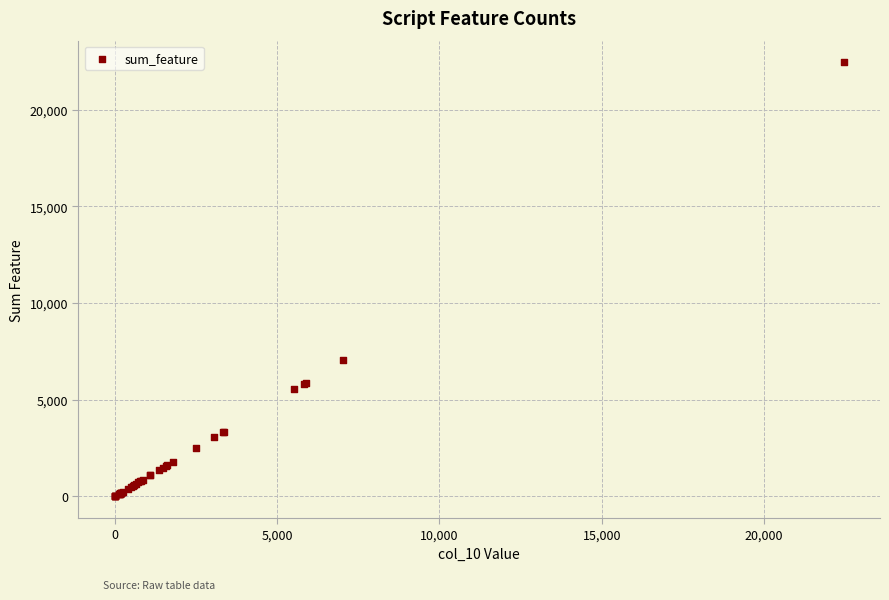

What Y value in the scatter plot is closest to 11224?

7037